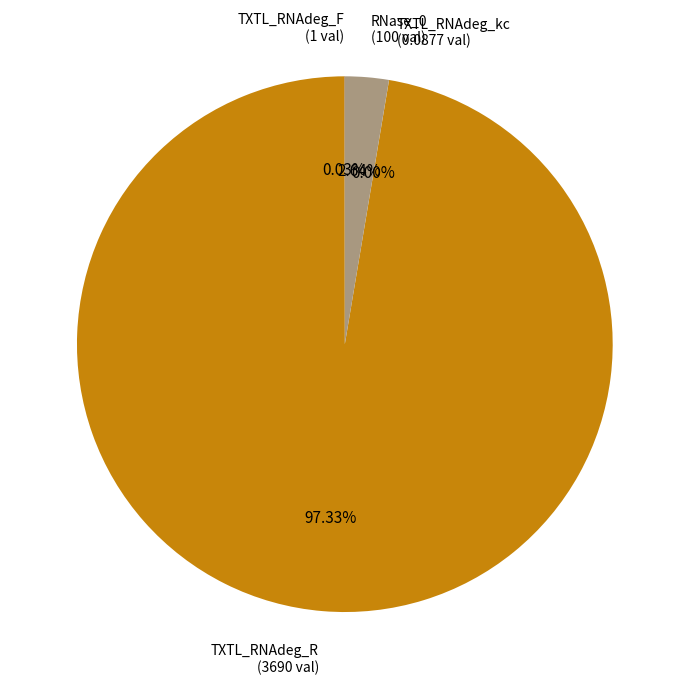

Does TXTL_RNAdeg_R (3690 val) represent more than half of the total?

Yes